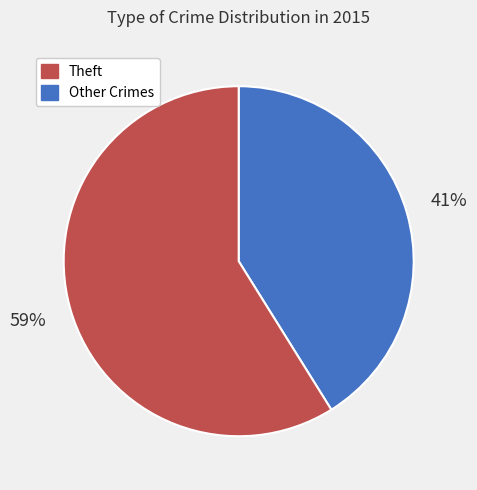

To the nearest percent, what is the average slice percentage?

50%